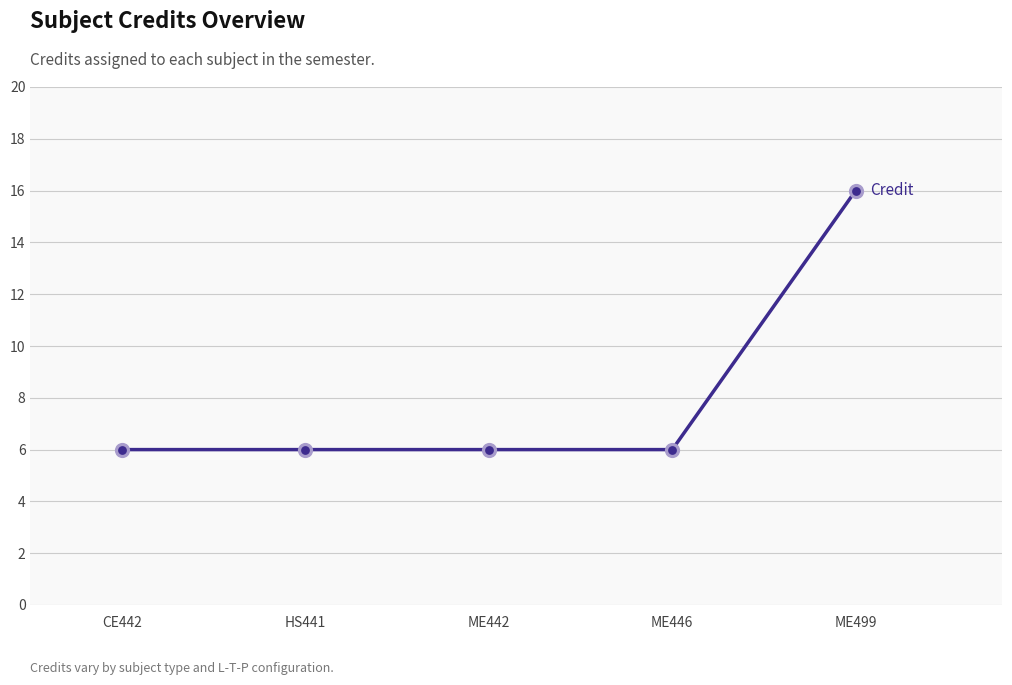

Approximately how many times larger is the value at ME446 compared to HS441?

1.0